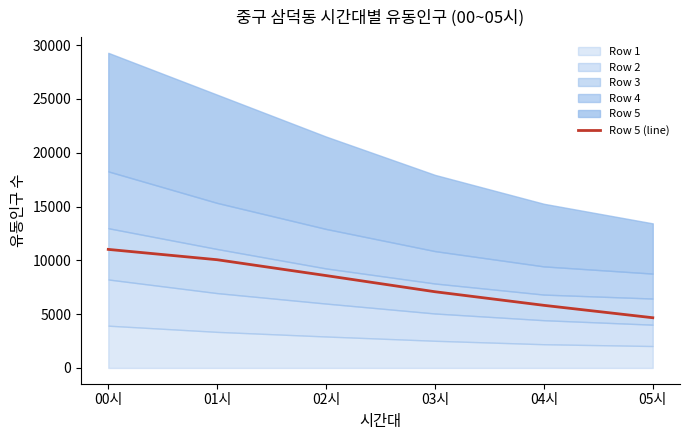

How many categories are shown in the chart?

6